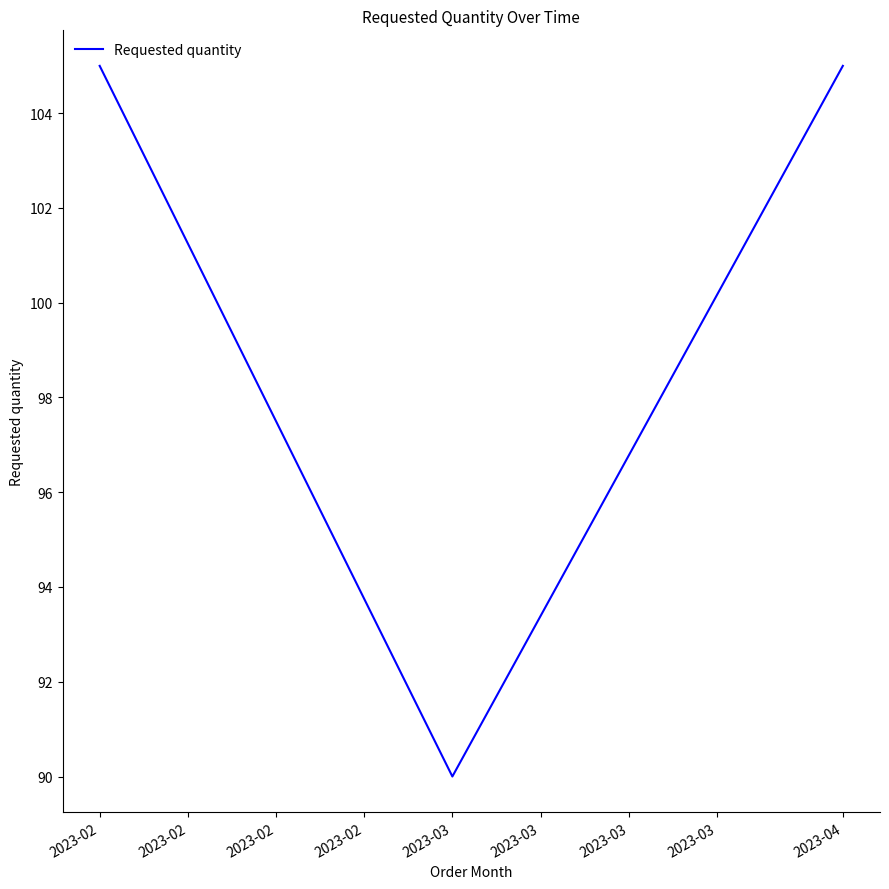

The value at 2023-02 is 105. True or false?

True